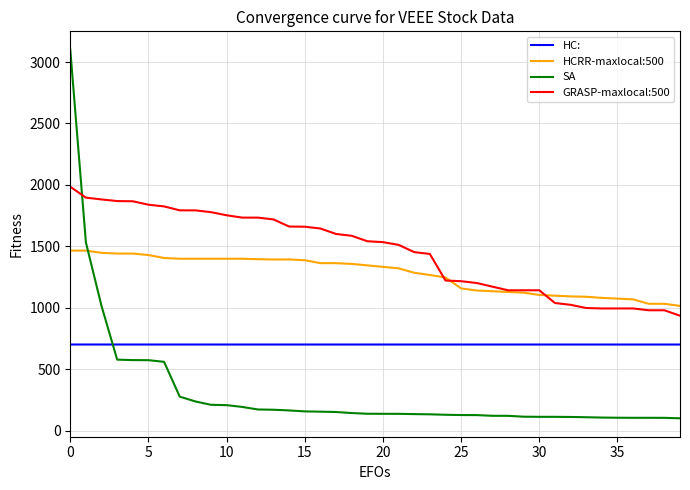

Which series has the largest total across all categories?

GRASP-maxlocal:500